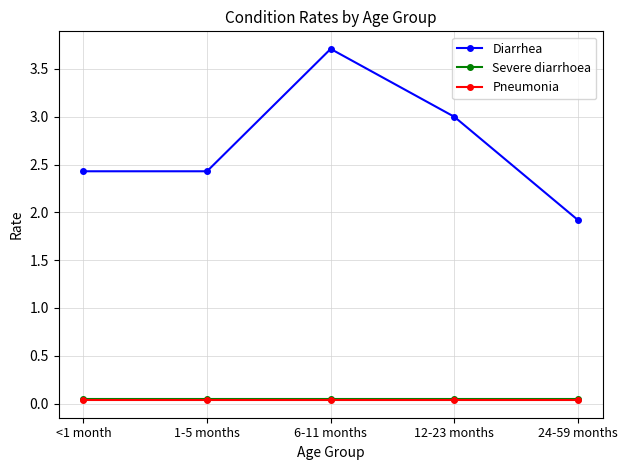

How many values in the Diarrhea series are below 2?

1